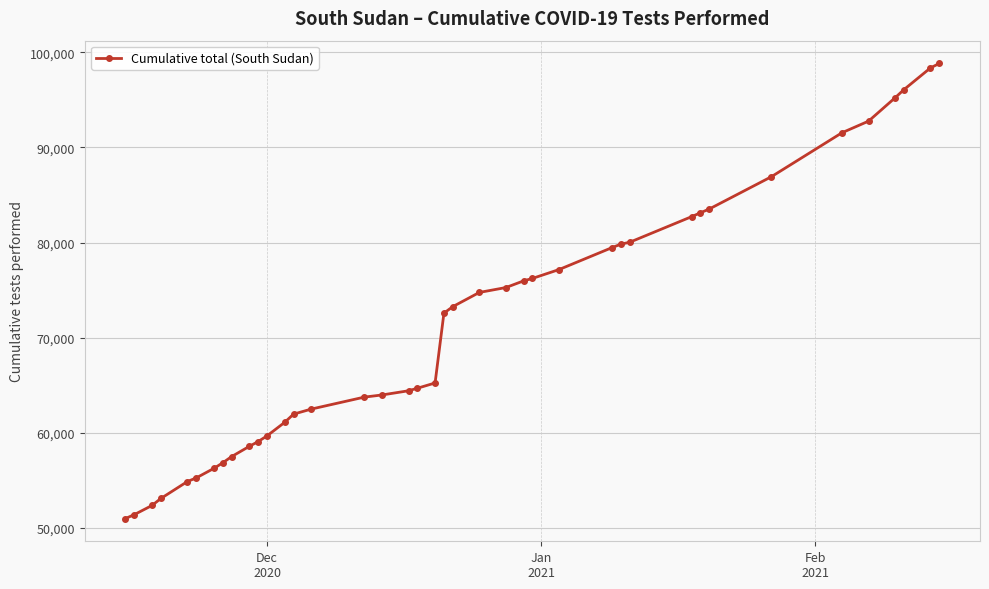

How many series are shown in this chart?

1